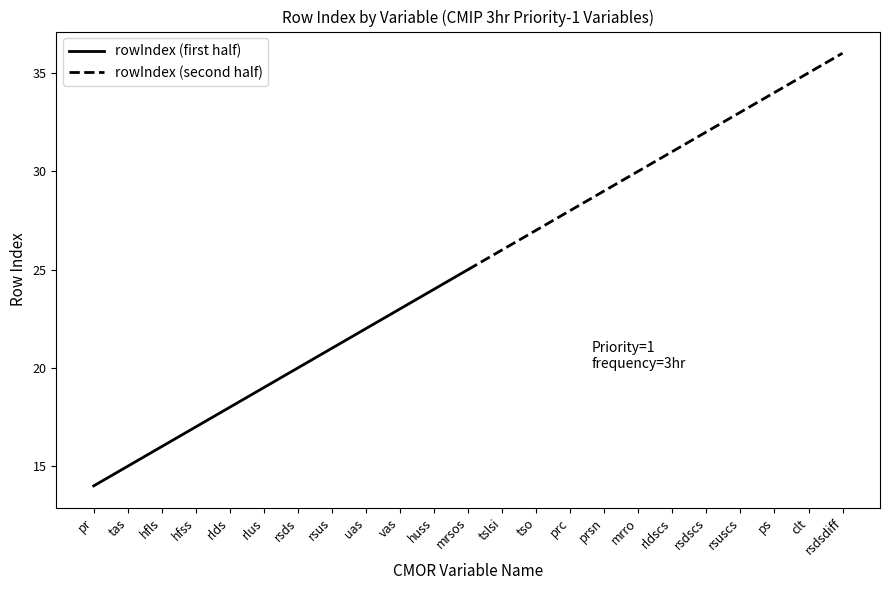

What value does the rowIndex (second half) series have at mrsos?

25